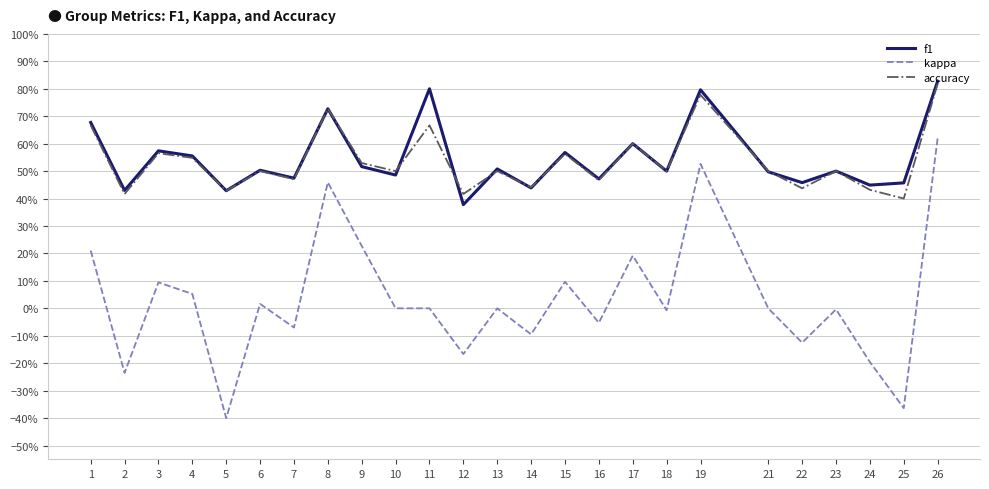

Rank the series at 14 from highest to lowest value.

accuracy, f1, kappa